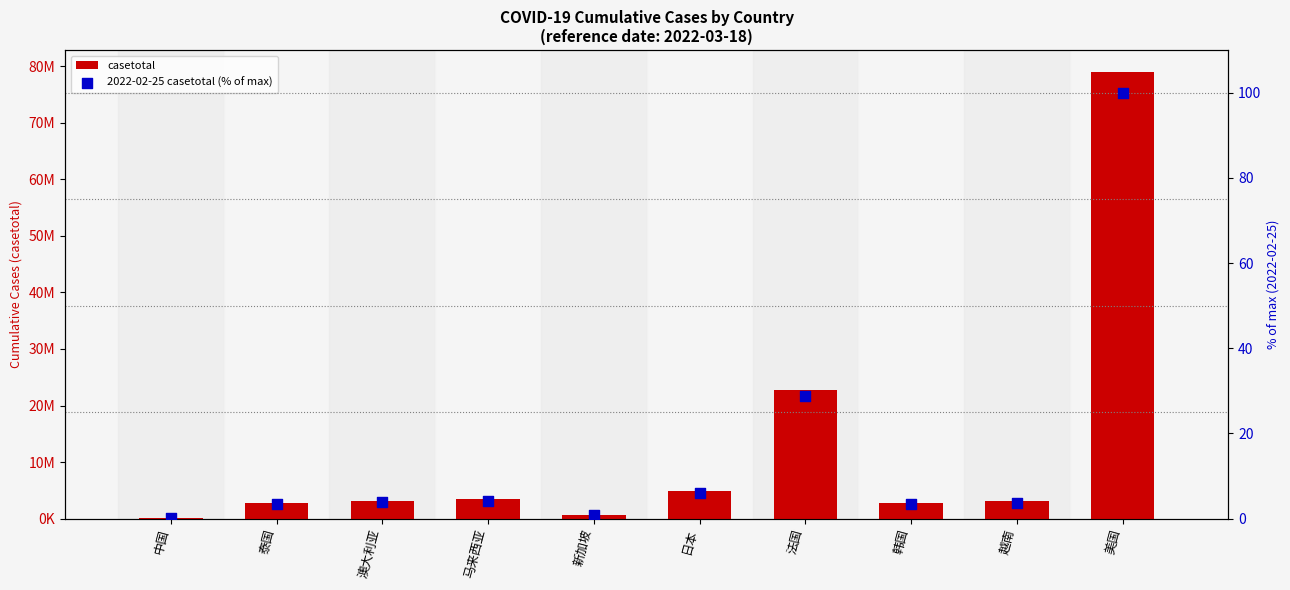

Is the value of casetotal at 日本 greater than the value of 2022-02-25 casetotal (% of max) at 马来西亚?

Yes